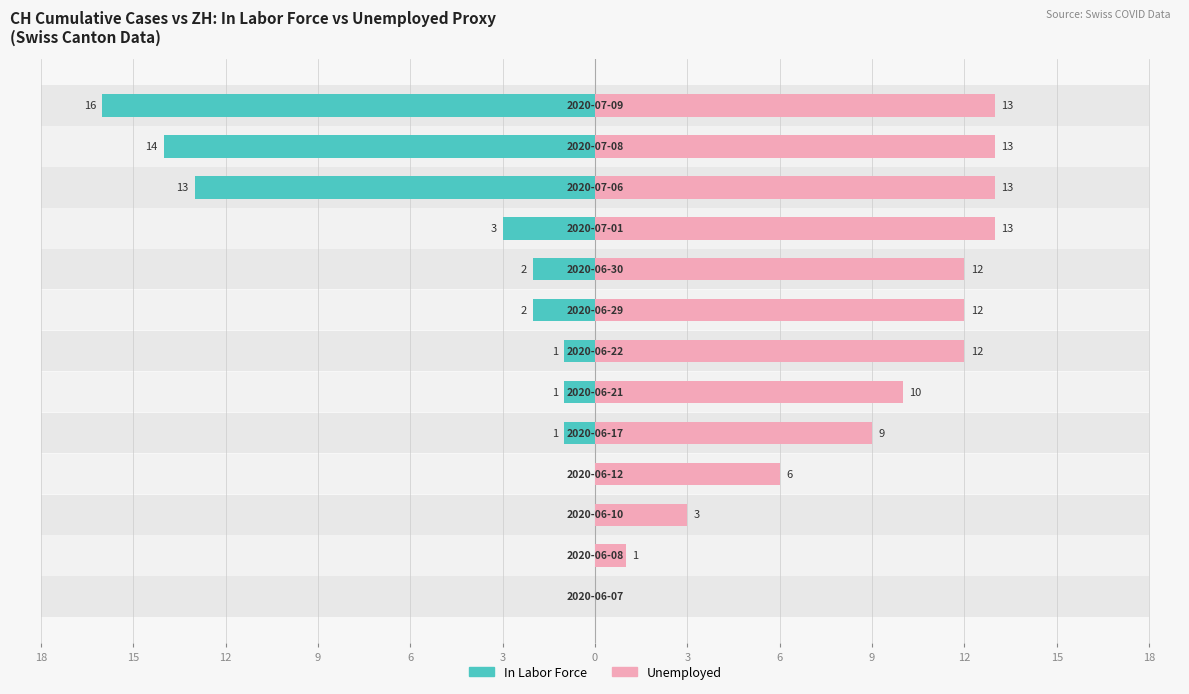

How many values in In Labor Force are below zero?

9